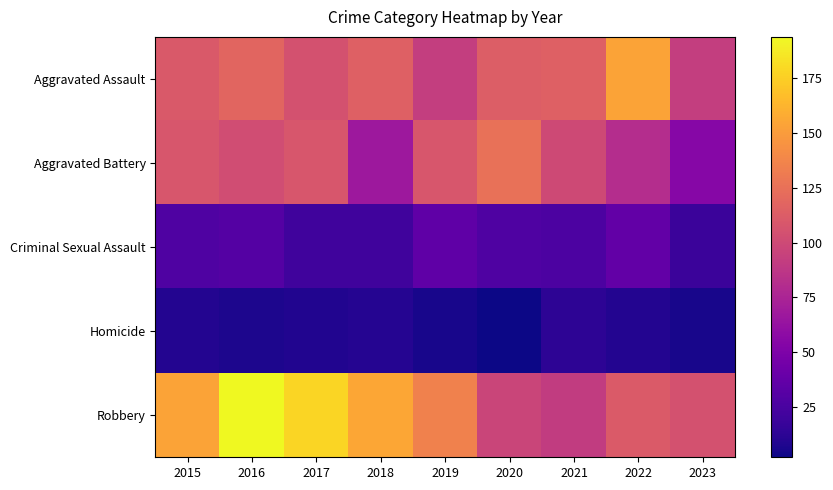

What is the minimum value shown in the chart?

2